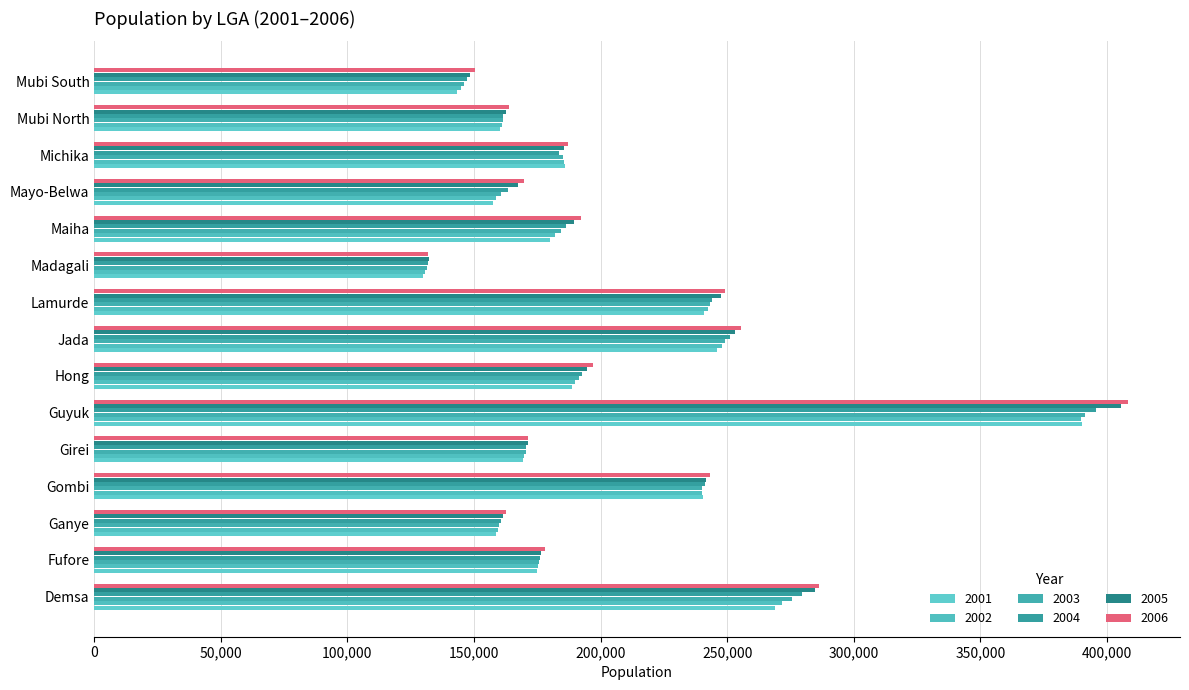

The 2002 series shows 268886 at Hong. True or false?

False